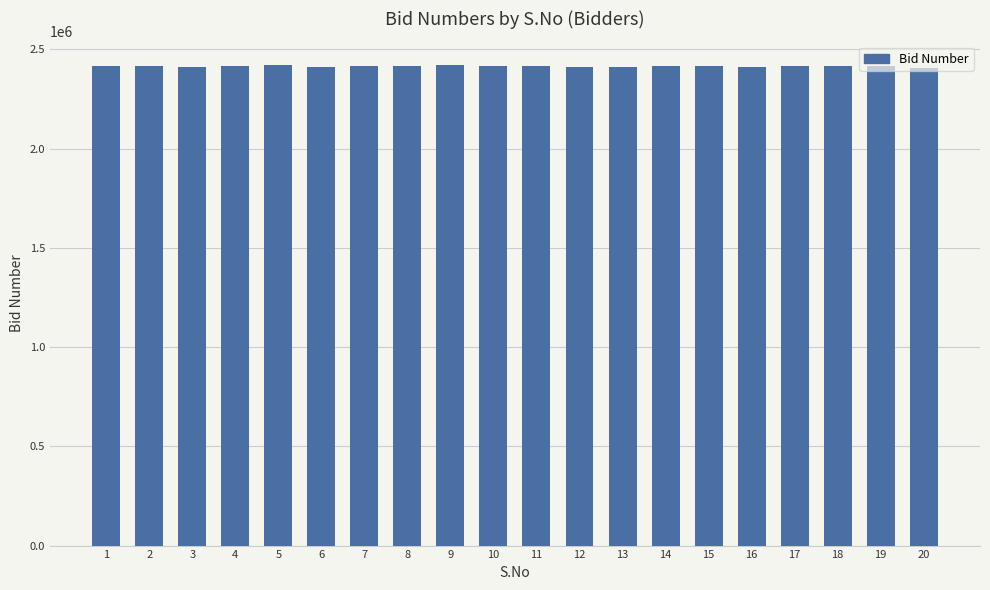

True or false: the data shows 1543447 at 11.

False